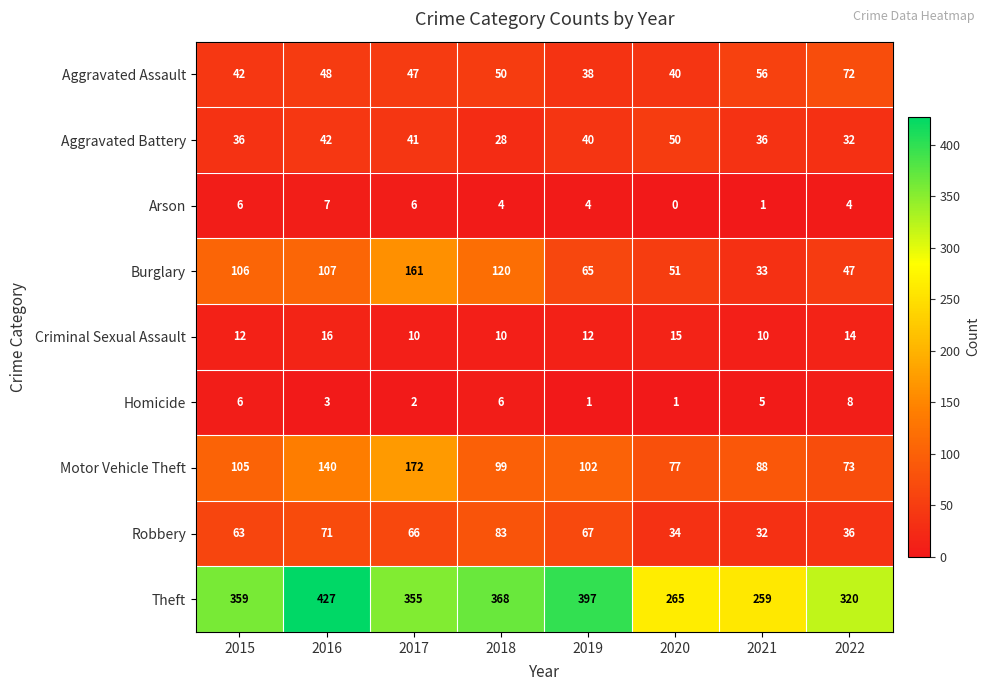

Which label corresponds to the smallest value in the chart?

2020